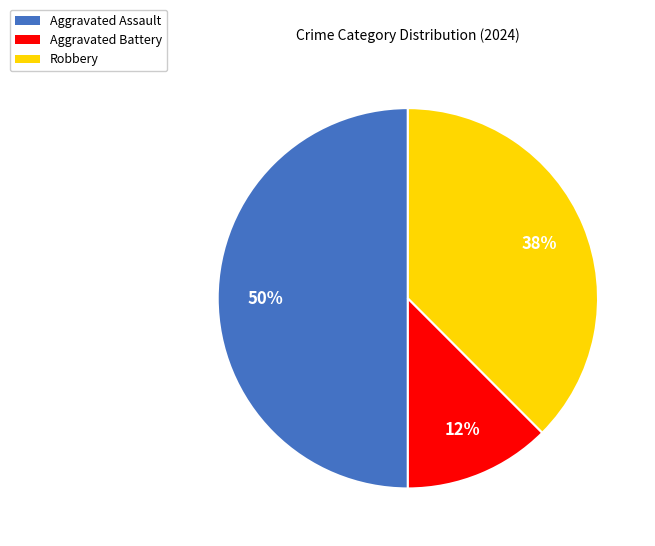

To the nearest percent, what percentage of the pie is Aggravated Assault?

50%